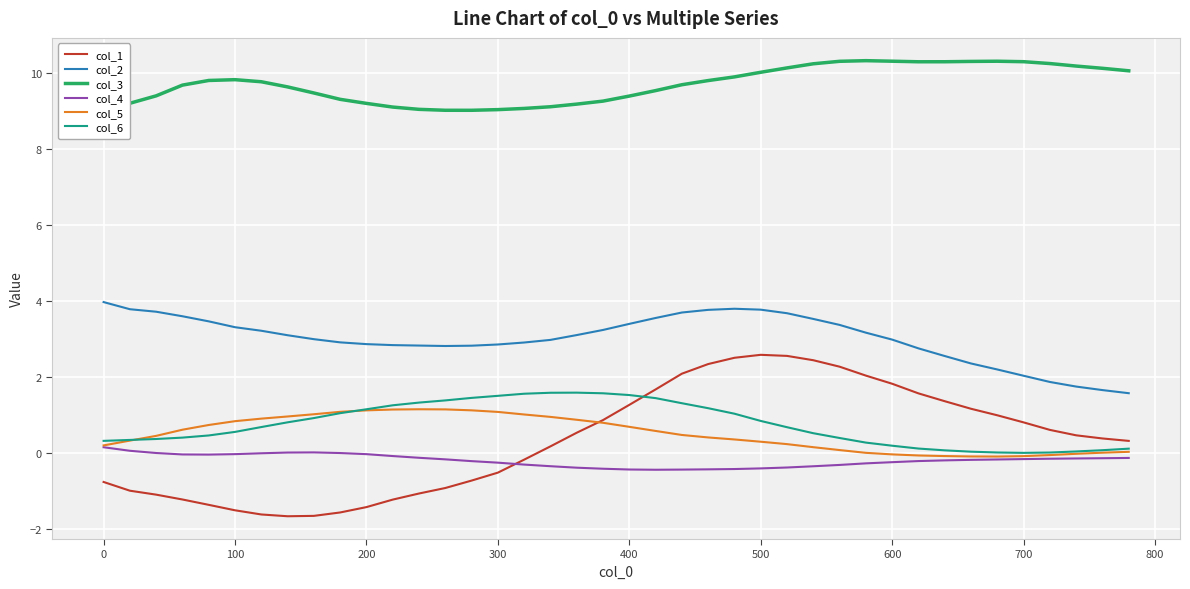

The value of col_2 at 200 is 1.4. True or false?

False